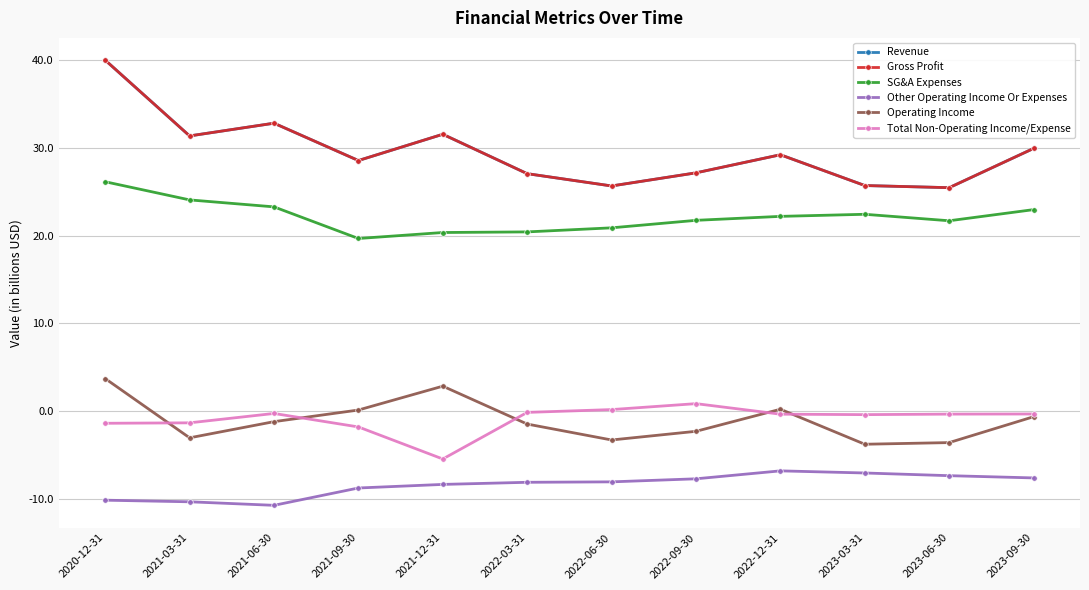

In Operating Income, how many points are higher than both neighbors (excluding endpoints)?

2